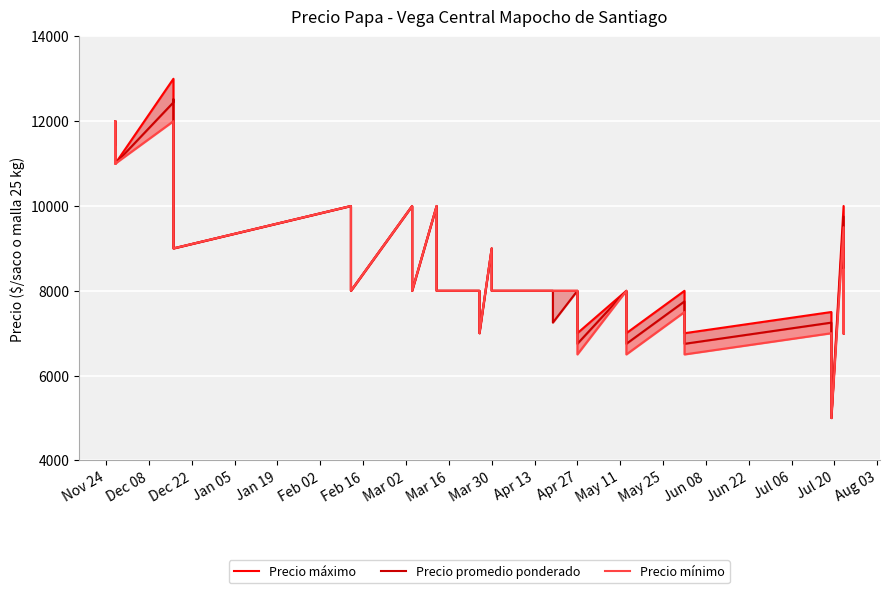

What are all the series names shown in the legend?

Precio máximo, Precio promedio ponderado, Precio mínimo